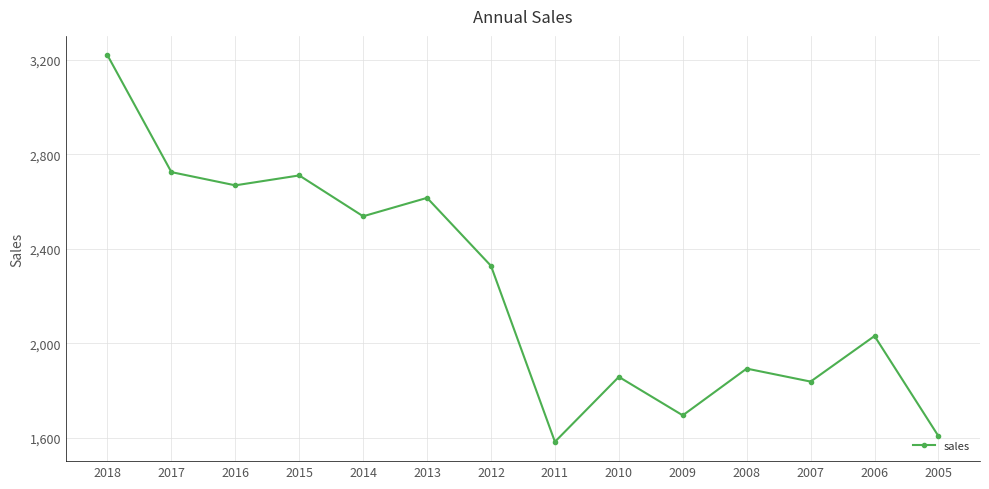

The value at 2012 is 3535. True or false?

False